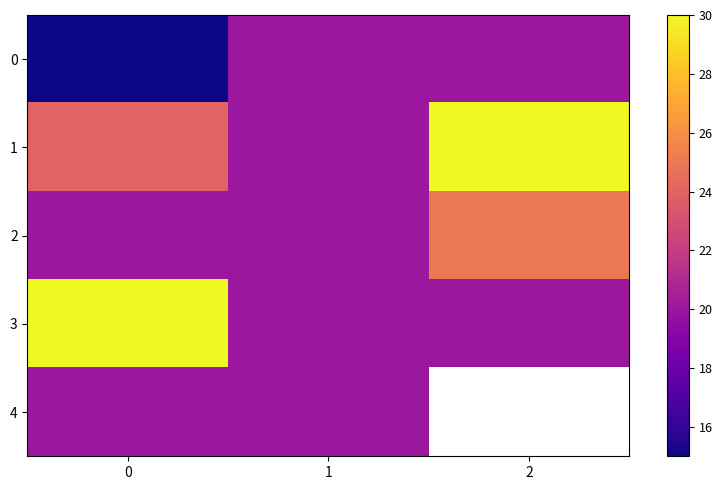

What is the sum of all 3 values?

70.0